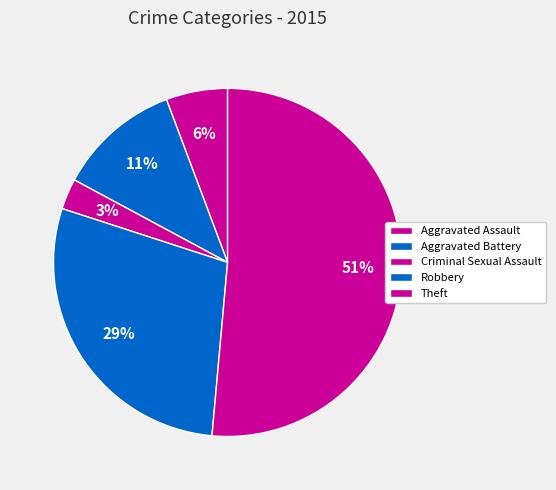

What is the majority slice?

Theft